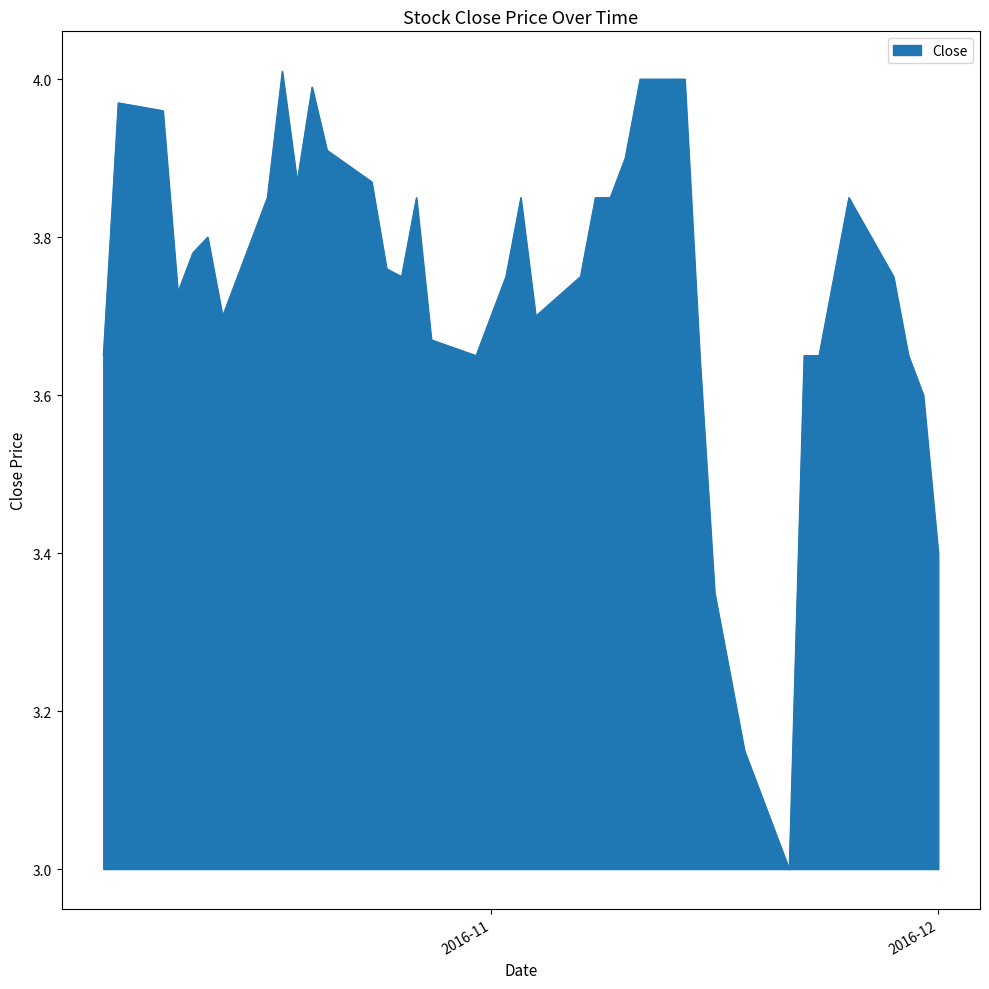

What is the minimum value shown in the chart?

3.0